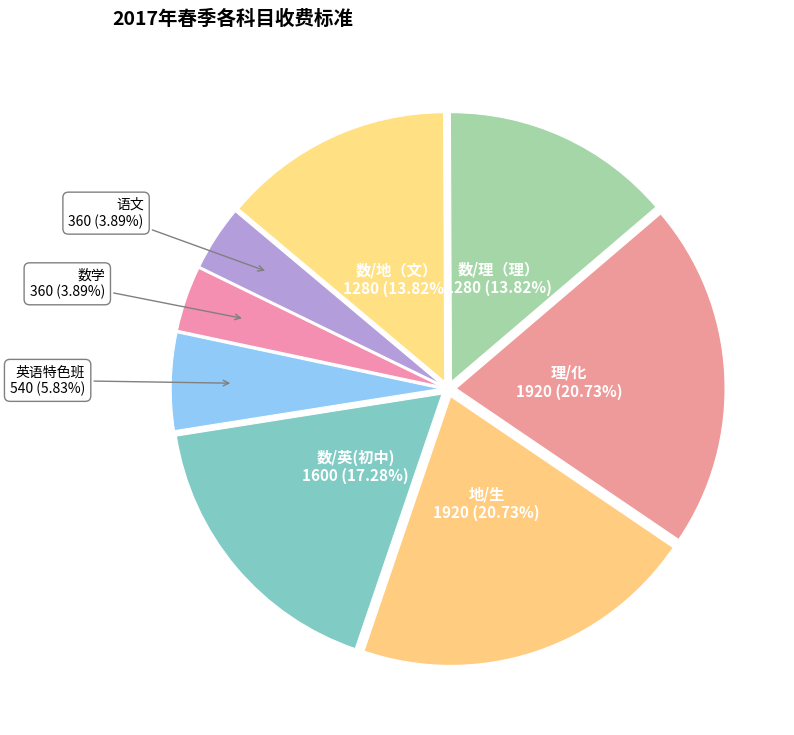

Combined, do 理/化 and 数/理（理） account for over 50%?

No